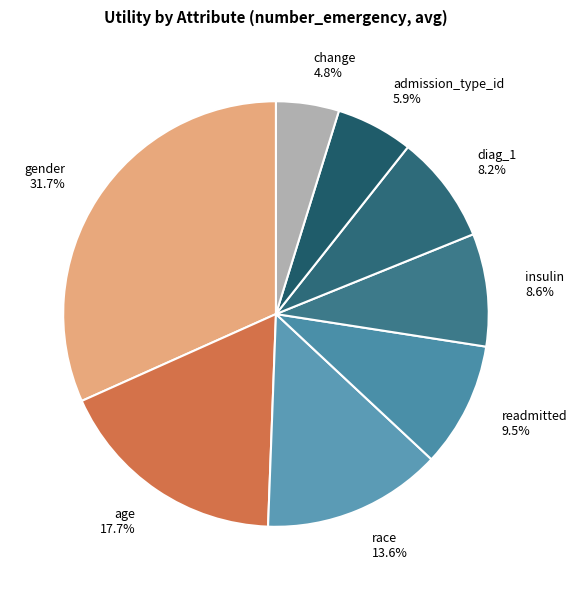

Combined, do age and readmitted account for over 50%?

No